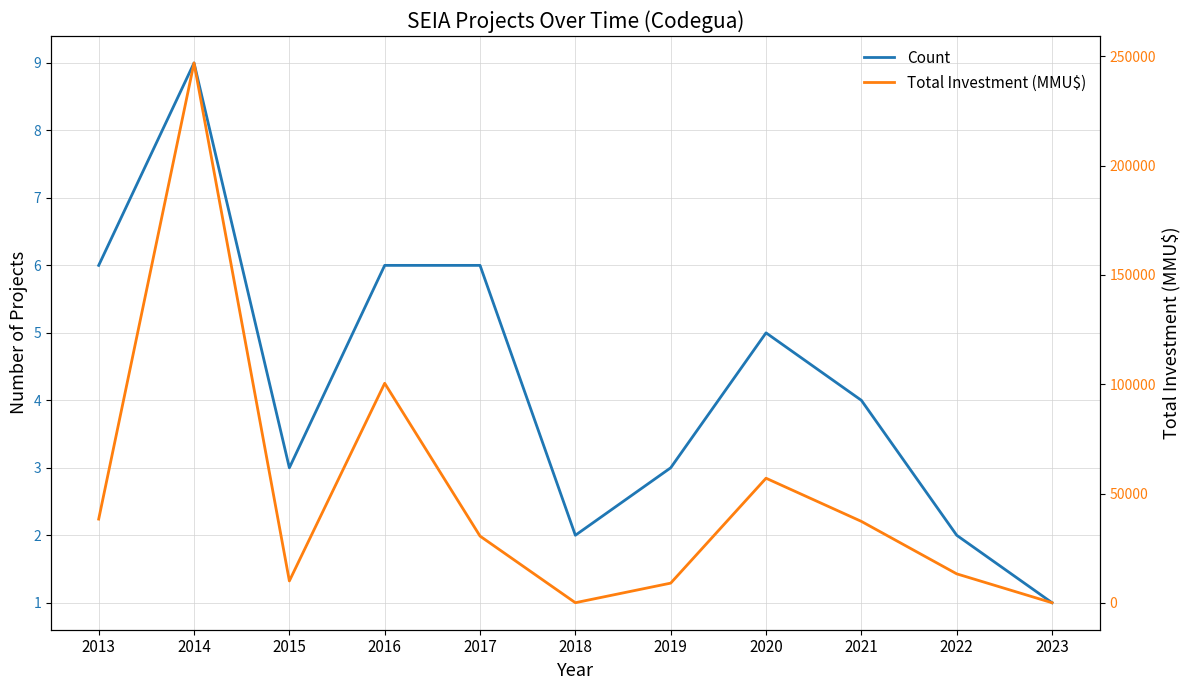

Which series has the largest total across all categories?

Total Investment (MMU$)